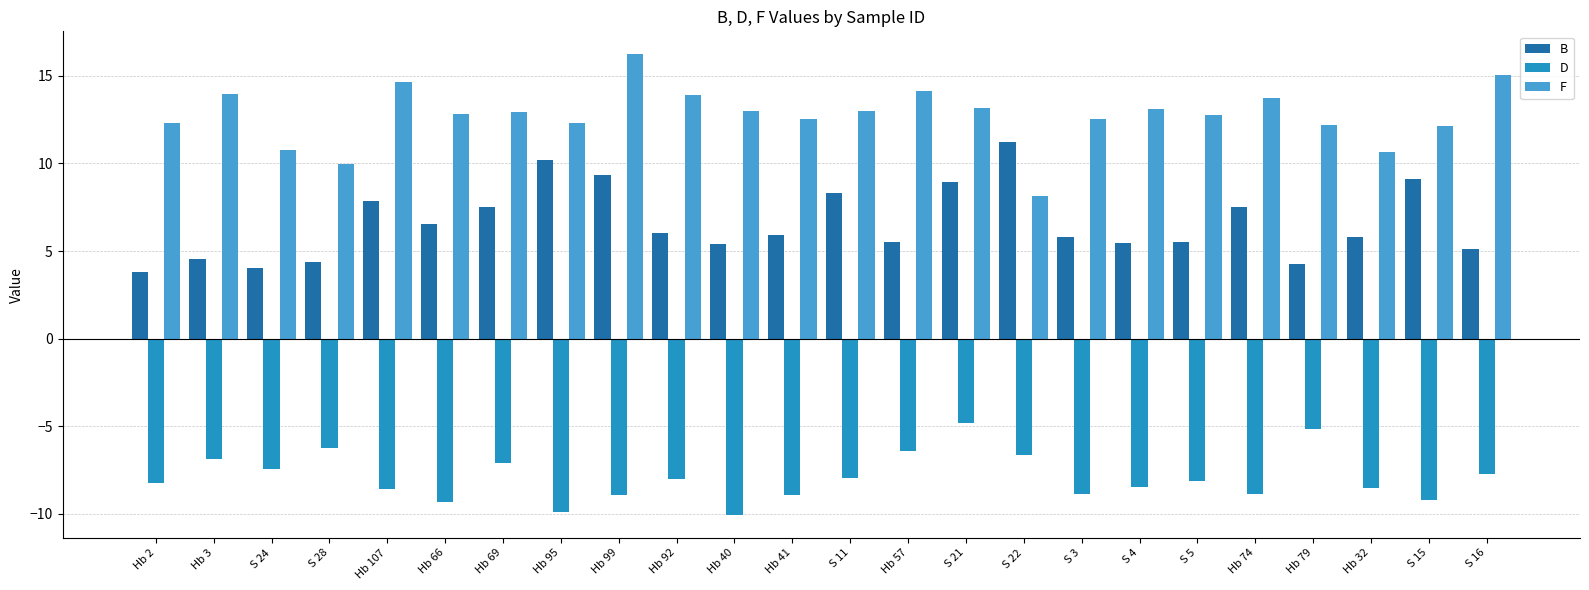

What is the label of the 9th bar from the left?

Hb 99